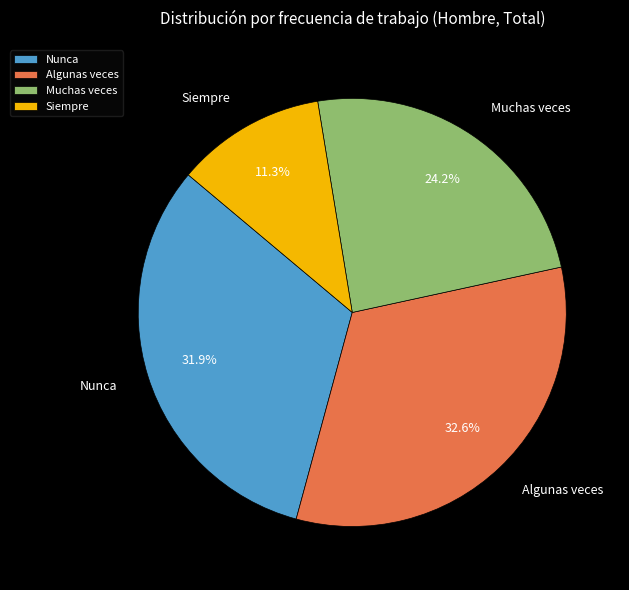

Is it true that Siempre is 11% of the pie?

True